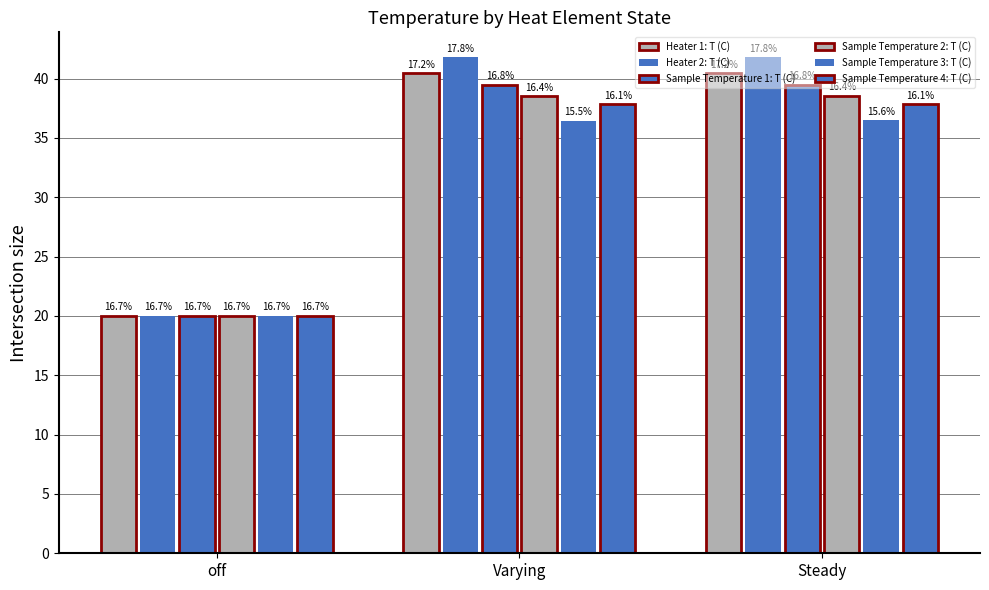

Does the chart contain any negative values?

No